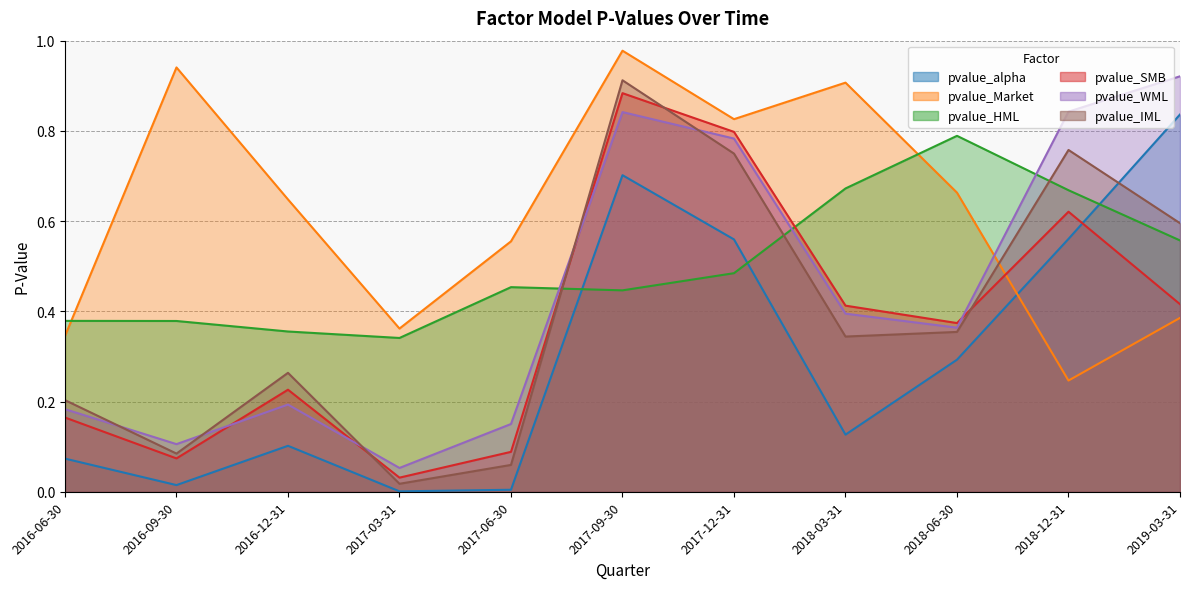

Does the chart have visible grid lines?

Yes